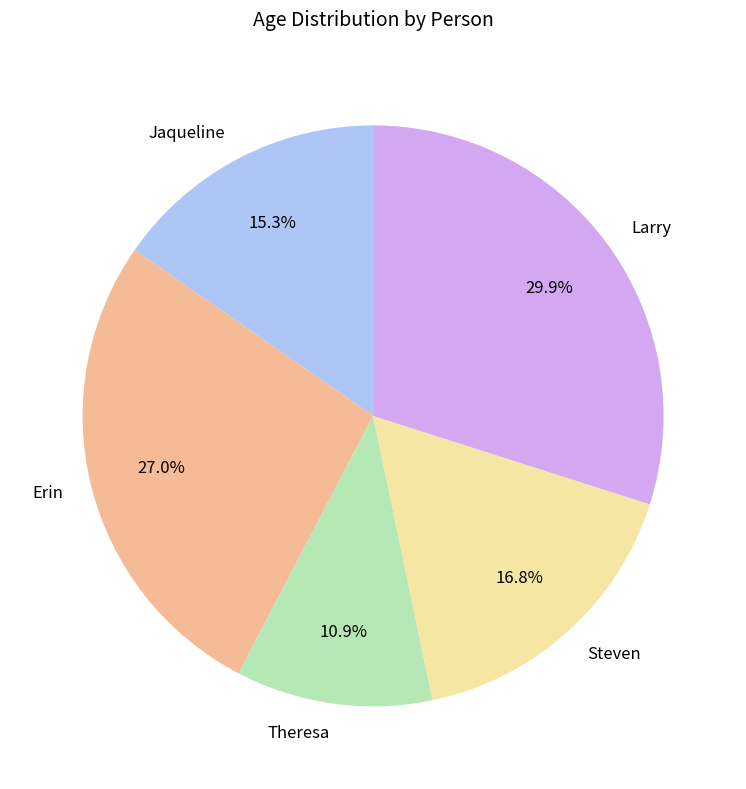

How many slices are in this pie chart?

5